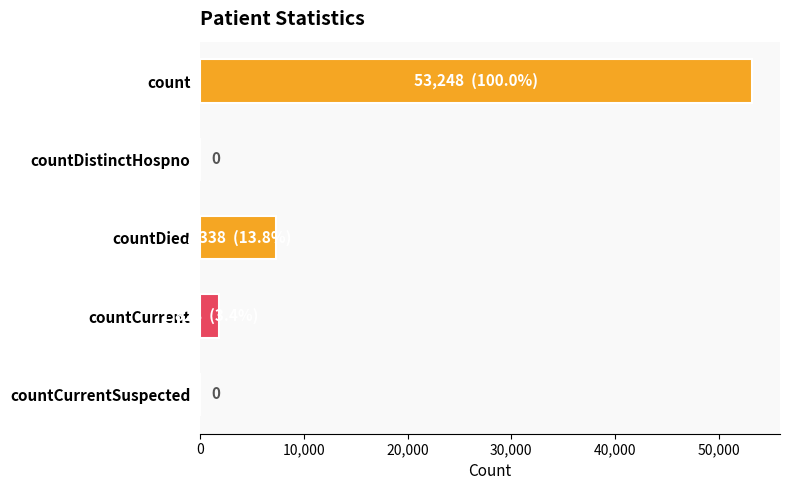

How many categories are shown in the chart?

5